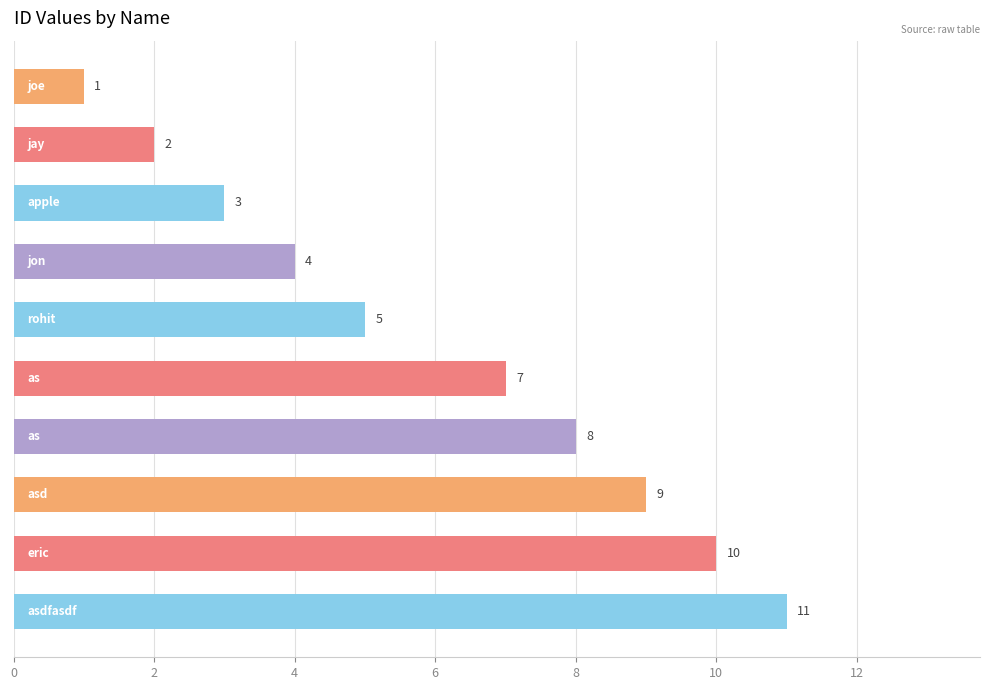

What is the difference between the maximum and minimum values?

10